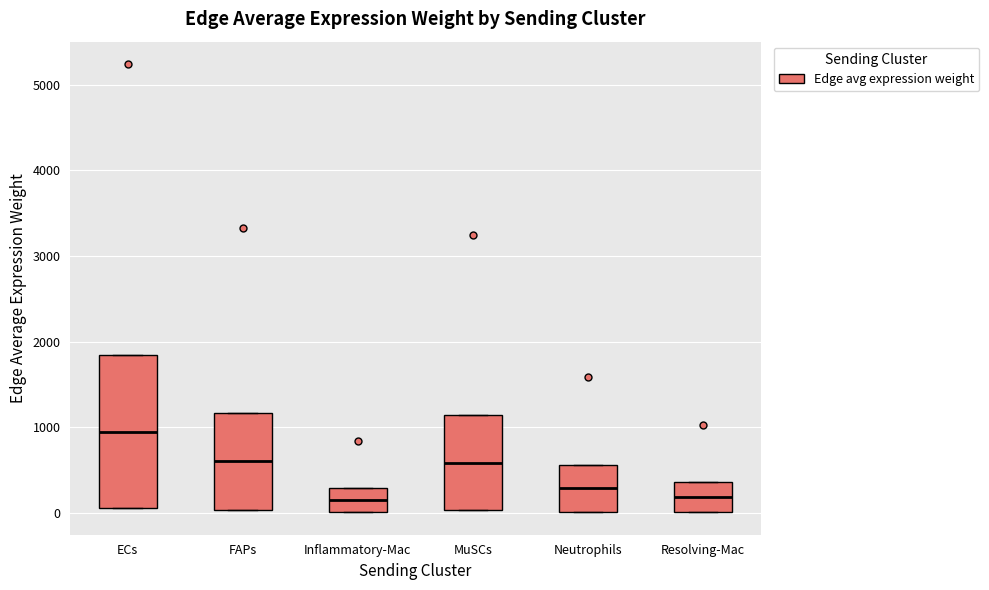

Reading left to right, transcribe this box plot: for each box, give where its median line is, the range the box spans, and where its two whiskers end, as read against the y-axis. The values are not printed on the chart, so give them approximately, as read against the axis.

ECs: median 1000, box 100 to 1800, whiskers 100 to 1900
FAPs: median 600, box 0 to 1200, whiskers 0 to 1200
Inflammatory-Mac: median 200, box 0 to 300, whiskers 0 to 300
MuSCs: median 600, box 0 to 1100, whiskers 0 to 1100
Neutrophils: median 300, box 0 to 600, whiskers 0 to 600
Resolving-Mac: median 200, box 0 to 400, whiskers 0 to 400